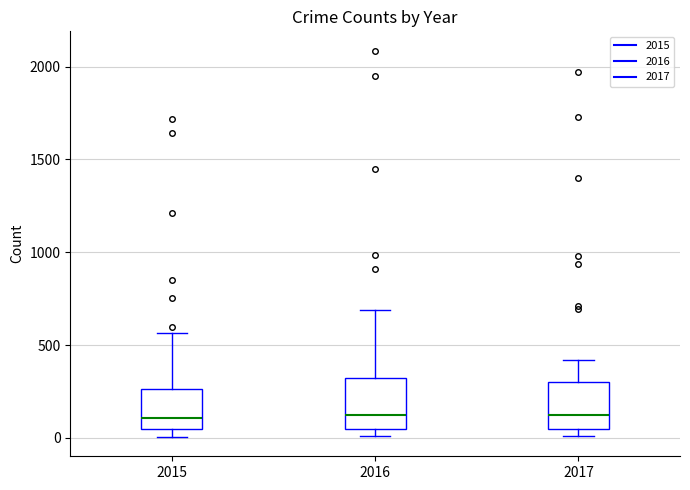

Where does the median line of the box at x = 2016 sit on the y-axis? The values are not printed on the chart, so give them approximately, as read against the axis.

150